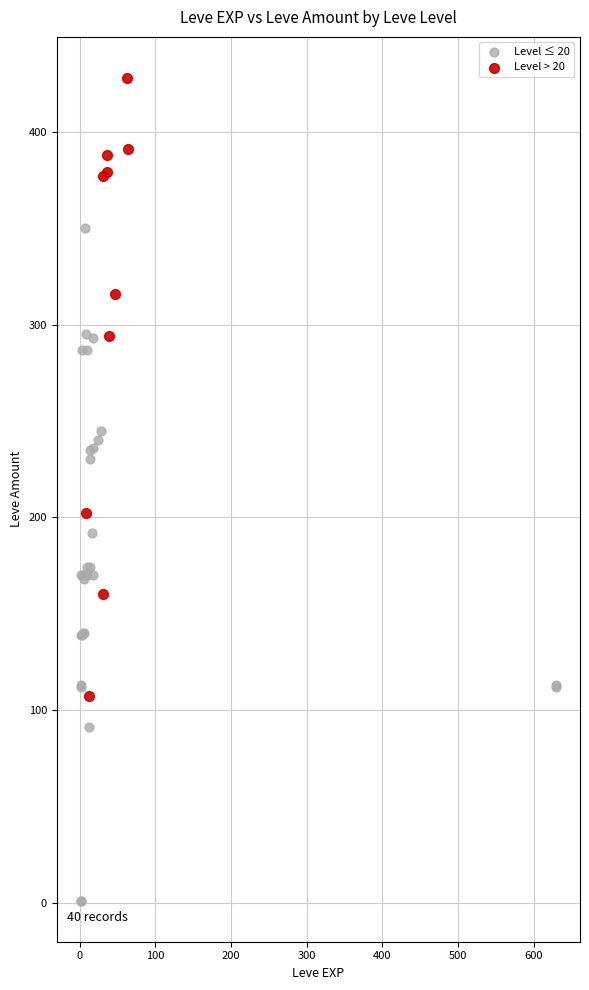

Which series contains the highest Y value?

Level > 20